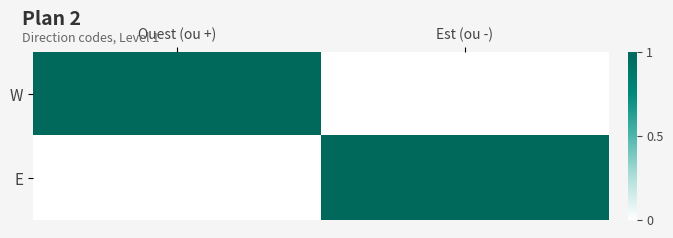

Count the number of categories in the chart.

2